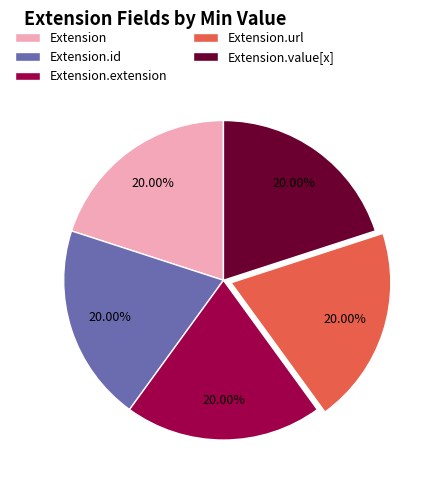

What is the total percentage of Extension.id and Extension.url?

40.0%